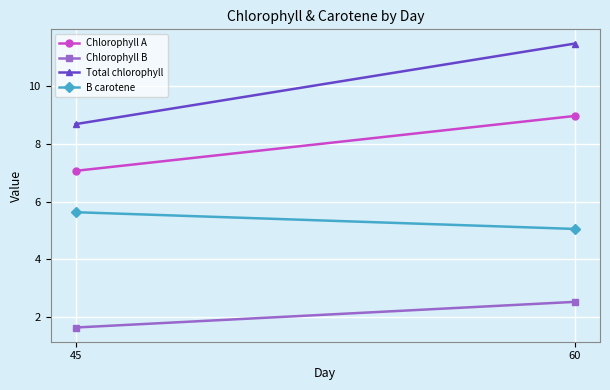

Is it true that Total chlorophyll equals 19.2 at 60?

False